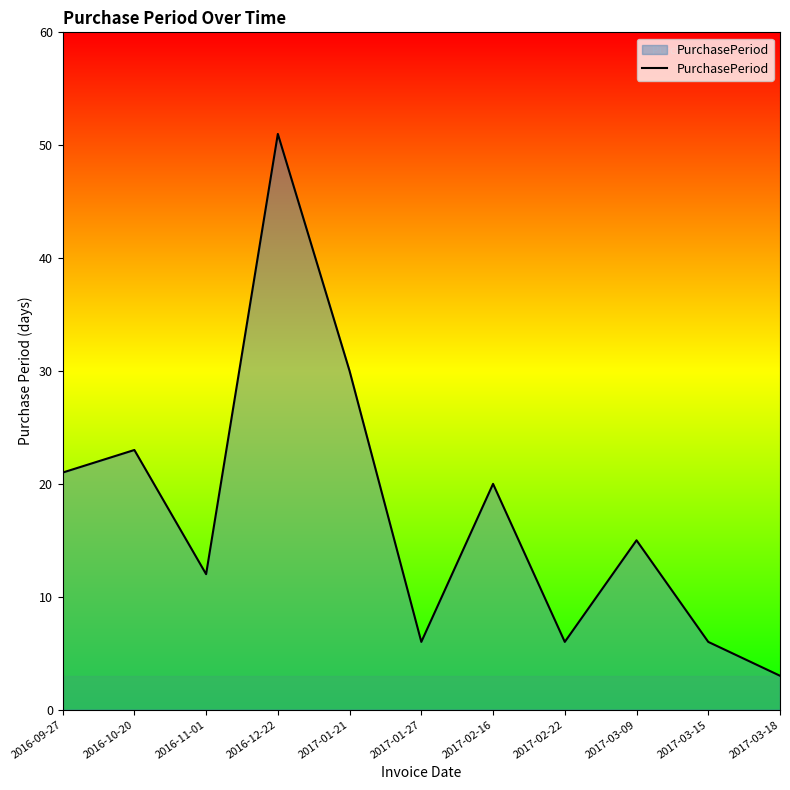

Reading right to left, transcribe all the data shown in this chart.

2017-03-18=3	2017-03-15=6	2017-03-09=15	2017-02-22=6	2017-02-16=20	2017-01-27=6	2017-01-21=30	2016-12-22=51	2016-11-01=12	2016-10-20=23	2016-09-27=21